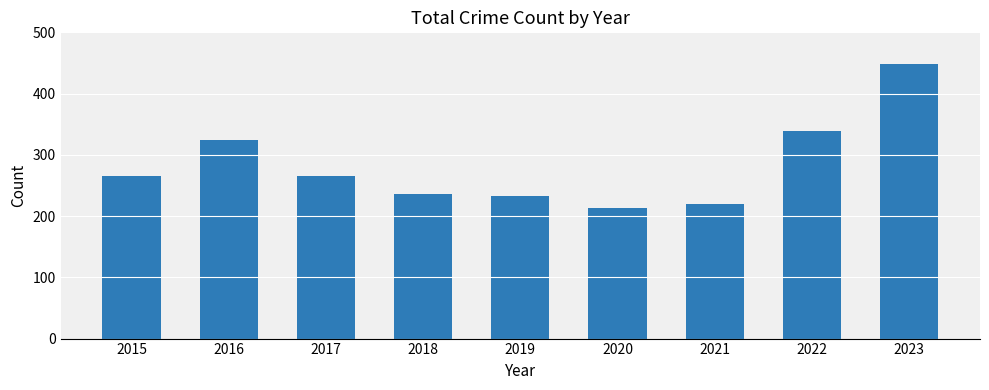

What is the difference between the maximum and minimum values?

236